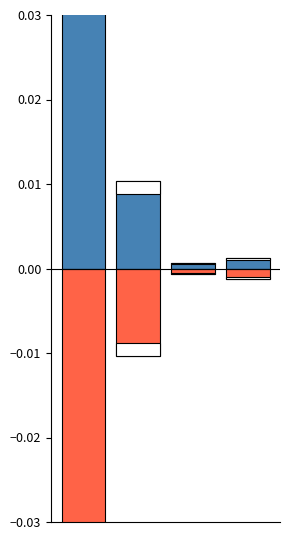

Where is positive nearest to the value 0?

2